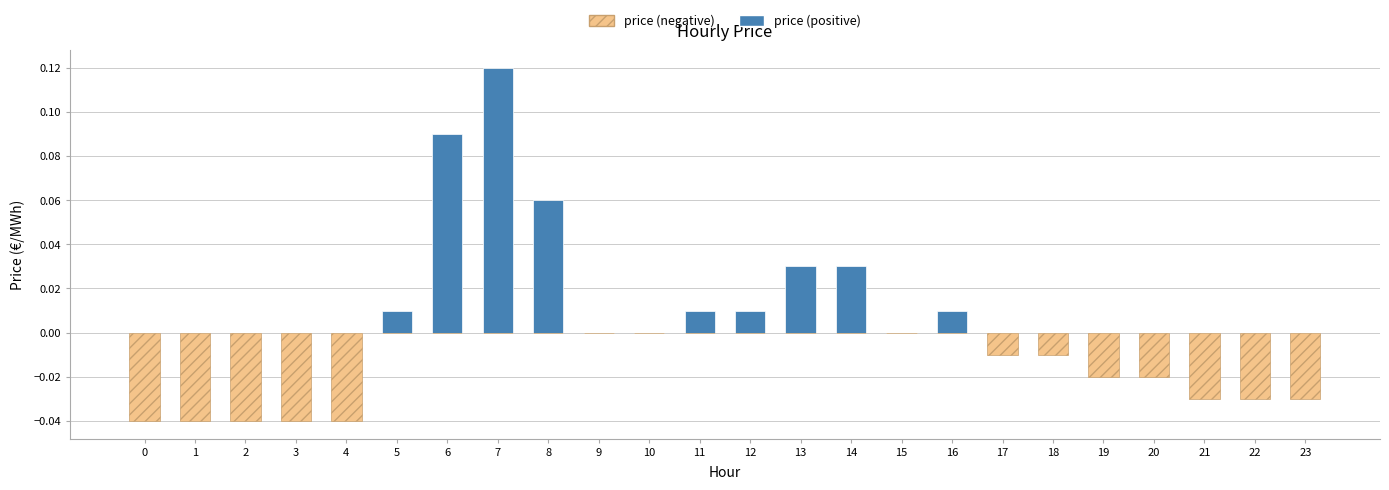

Rank the series by their maximum value, from lowest to highest.

price (negative), price (positive)